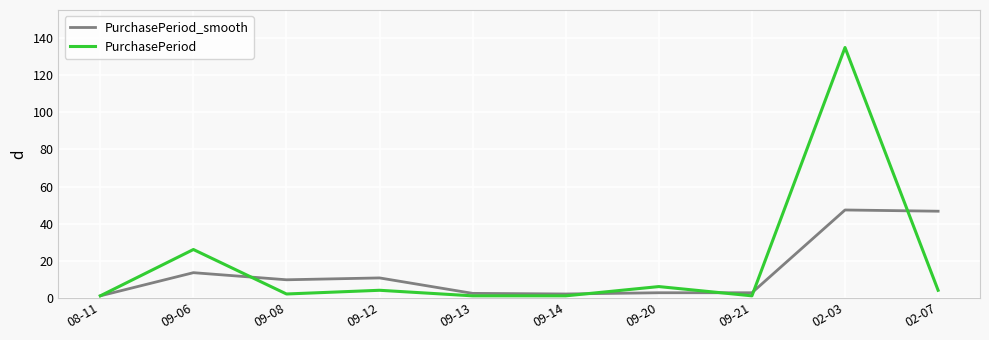

Which category has the highest value in the PurchasePeriod series?

02-03